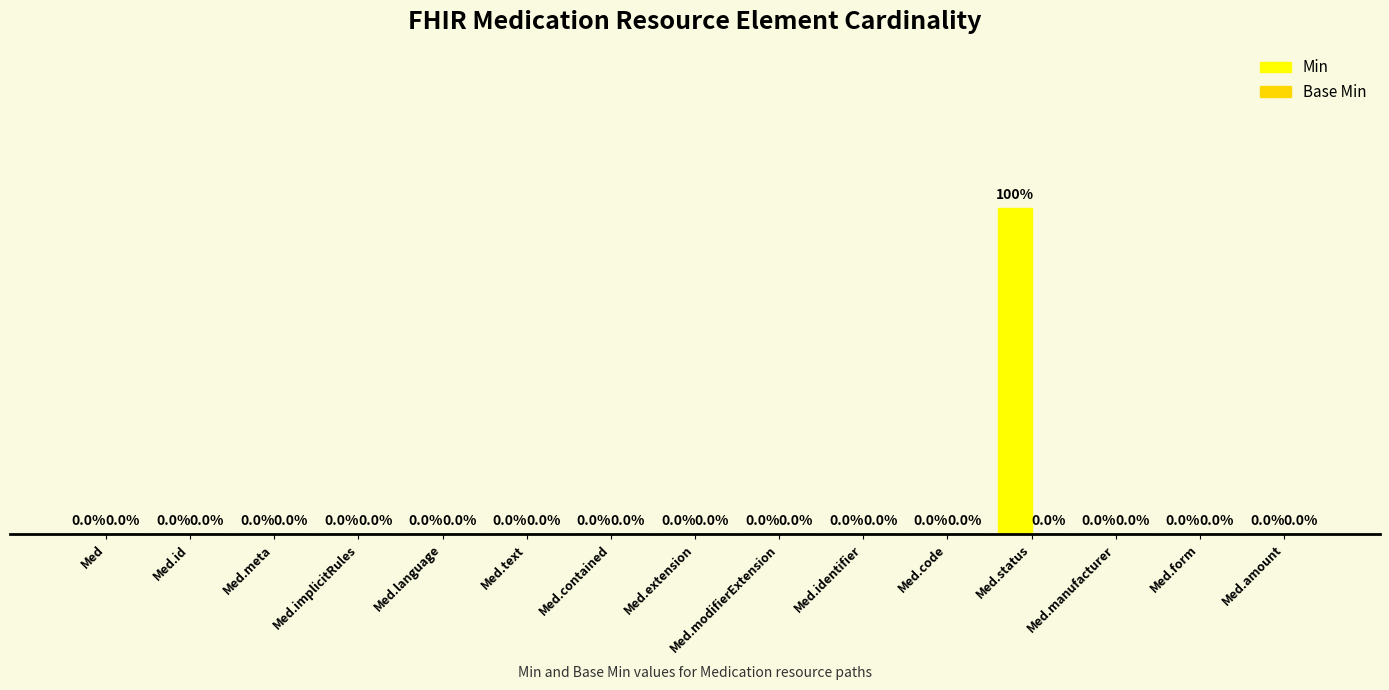

Which has a higher value, Med.identifier or Med.status?

Med.status